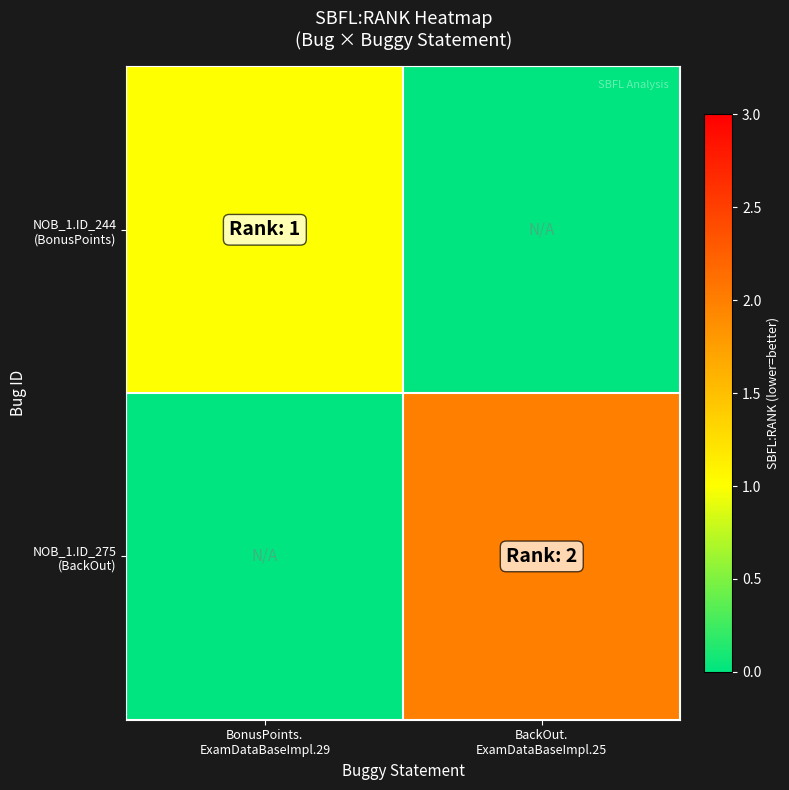

What is the spread (max minus min) of values at BonusPoints.
ExamDataBaseImpl.29?

1